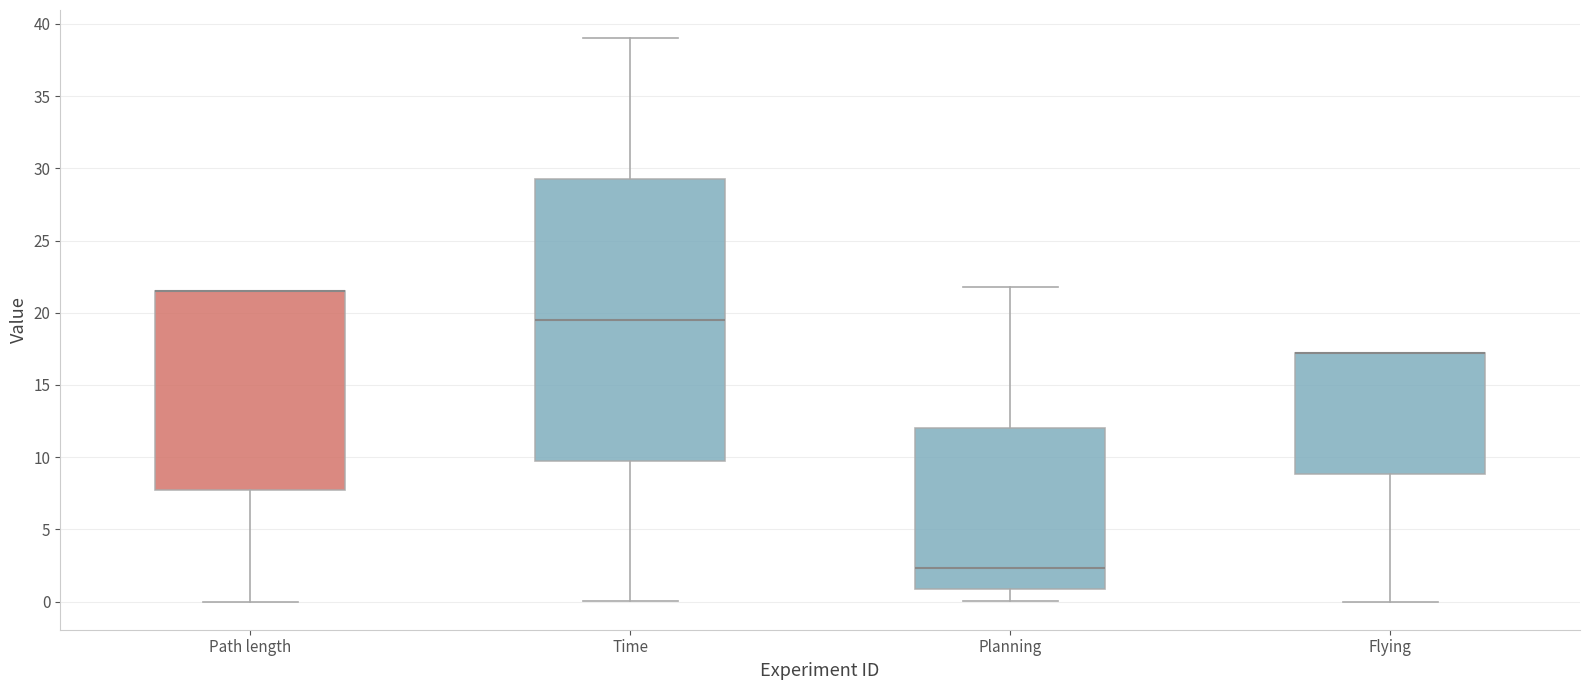

Which box is the tallest, from its lower edge to its upper edge?

Time